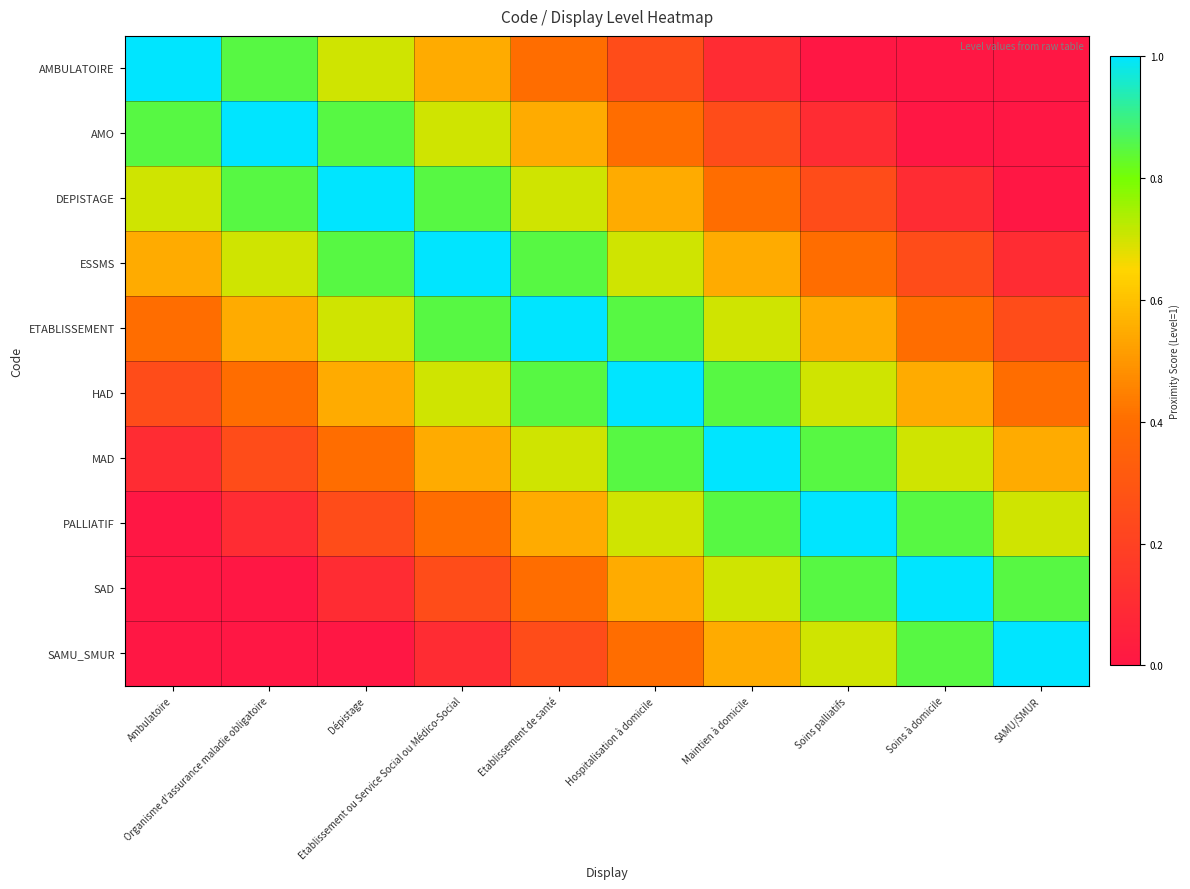

How many series are shown in this chart?

10